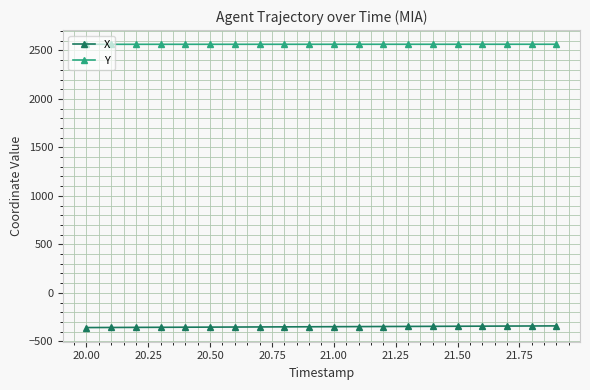

What is the value of the Y point at the 10th from the left?

2563.5